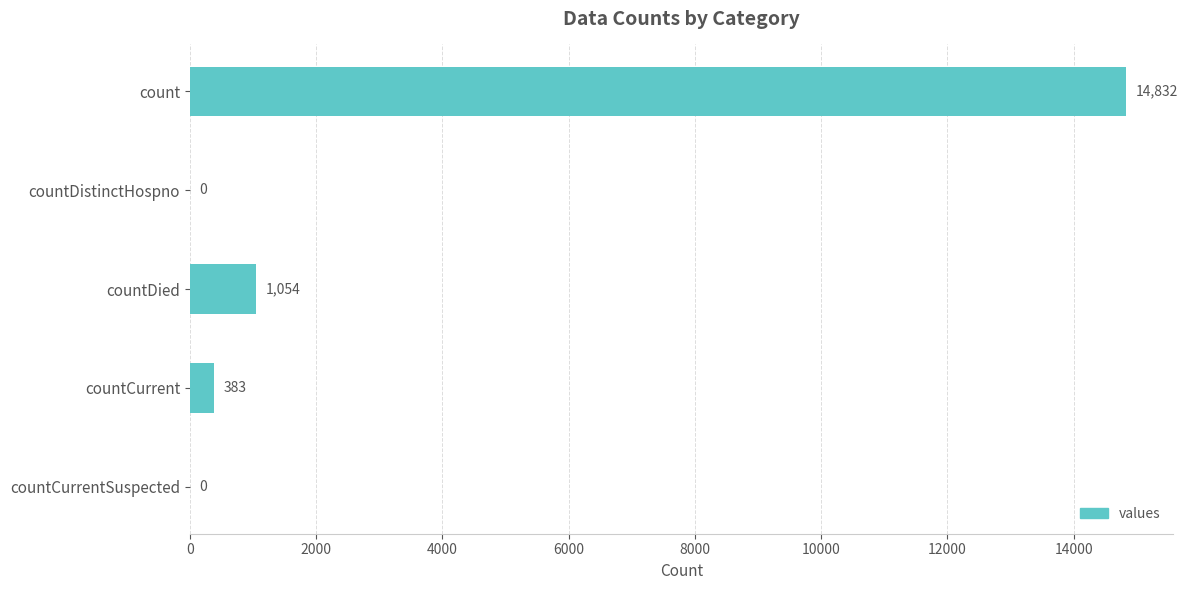

The chart shows a value of 352 at countDied. True or false?

False